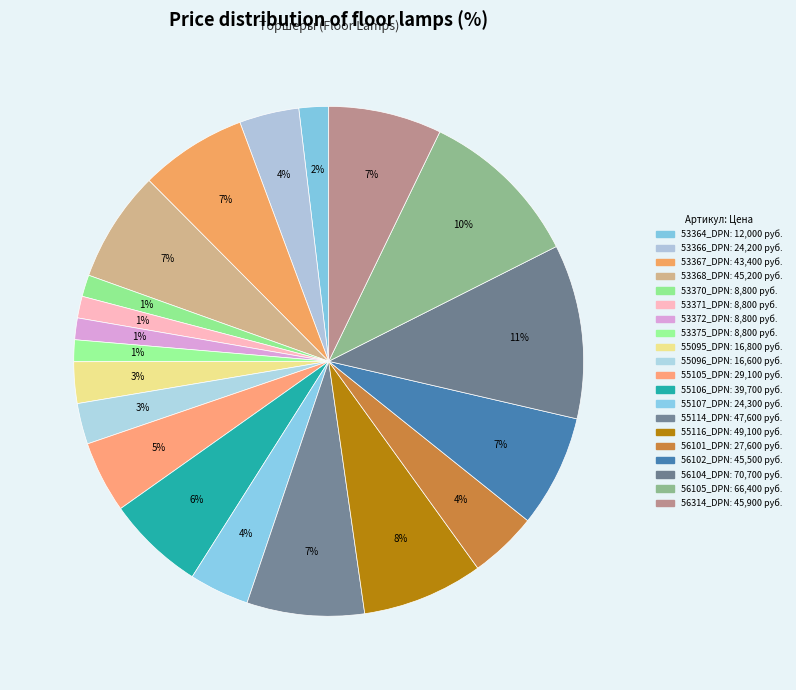

Between 53368_DPN and 56104_DPN, which is larger?

56104_DPN